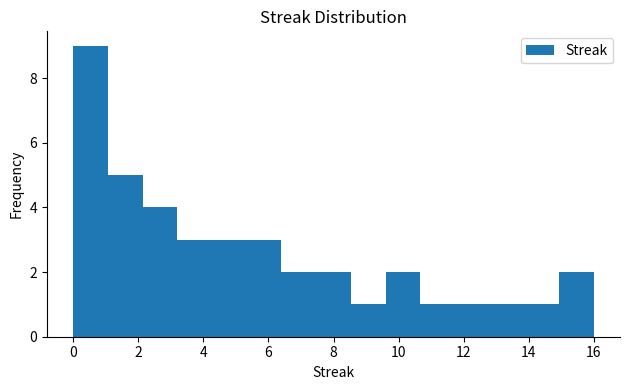

Reading left to right, list every bar in this chart as the range it spans on the x-axis followed by its height. Neither the bar edges nor the heights are printed on the chart, so give them approximately, as read against the axes.

0.0 to 1.0: 9
1.0 to 2.2: 5
2.2 to 3.2: 4
3.2 to 4.2: 3
4.2 to 5.4: 3
5.4 to 6.4: 3
6.4 to 7.4: 2
7.4 to 8.6: 2
8.6 to 9.6: 1
9.6 to 10.6: 2
10.6 to 11.8: 1
11.8 to 12.8: 1
12.8 to 13.8: 1
13.8 to 15.0: 1
15.0 to 16.0: 2